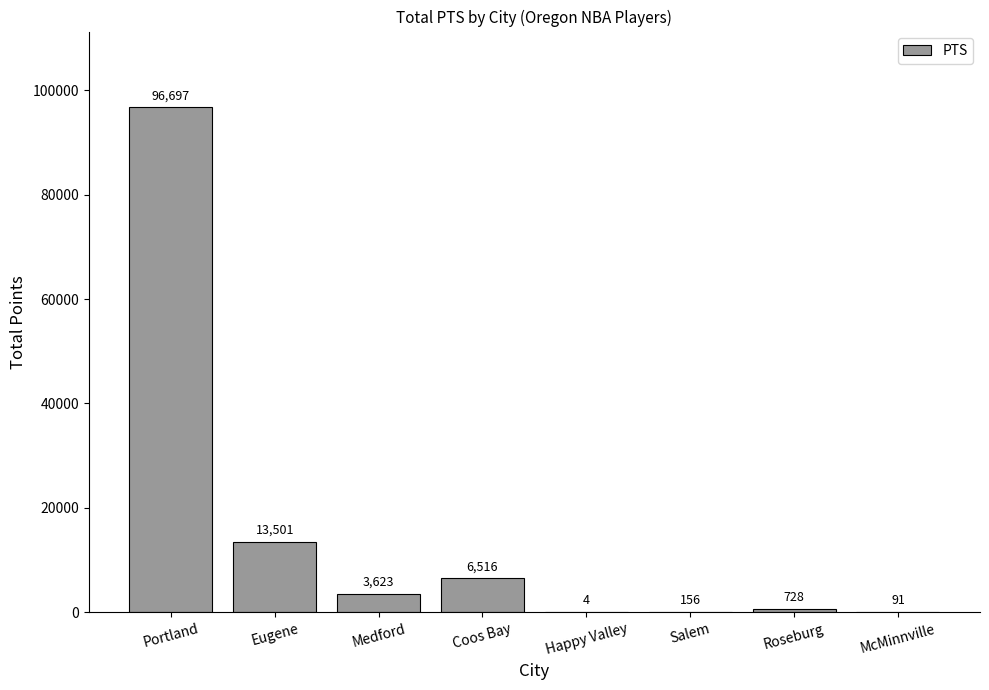

Are the bars horizontal?

No